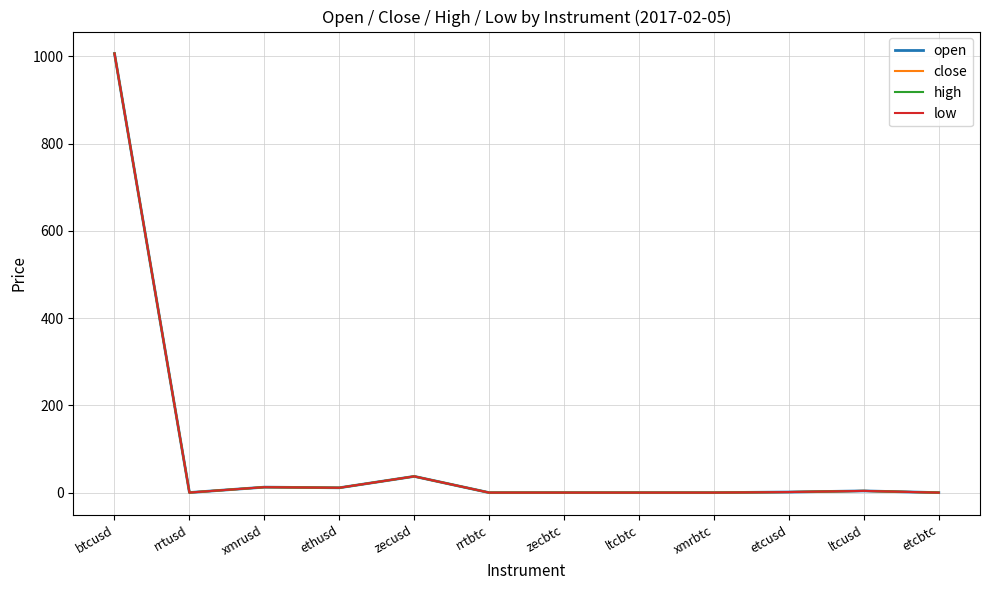

What is the maximum value for open?

1006.6